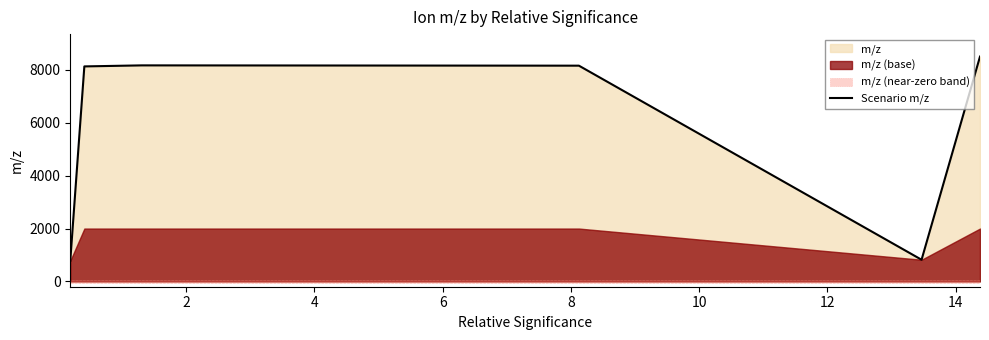

What is the minimum value for Scenario m/z?

781.5